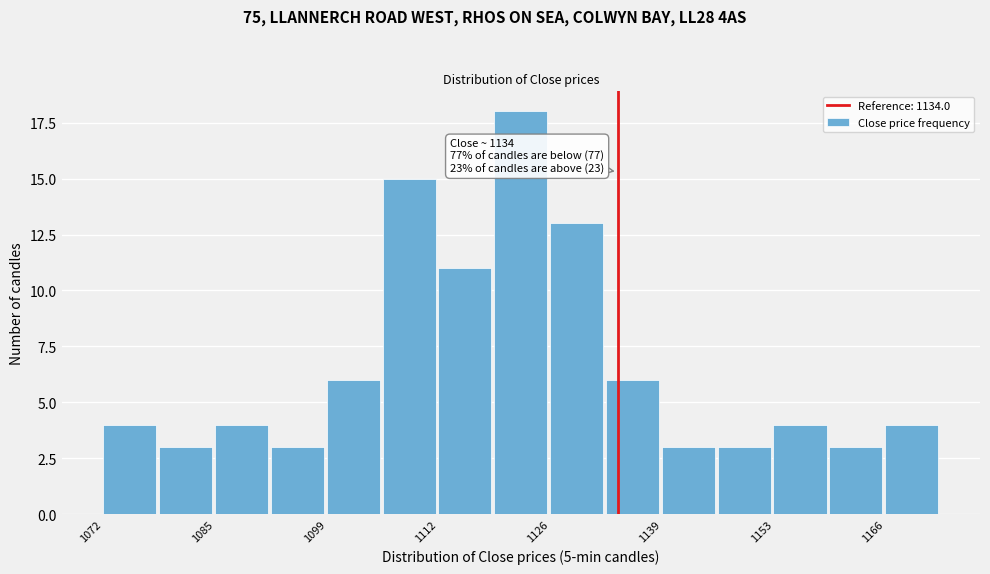

Read against the x-axis, roughly where is the centre of the tallest bar?

1122